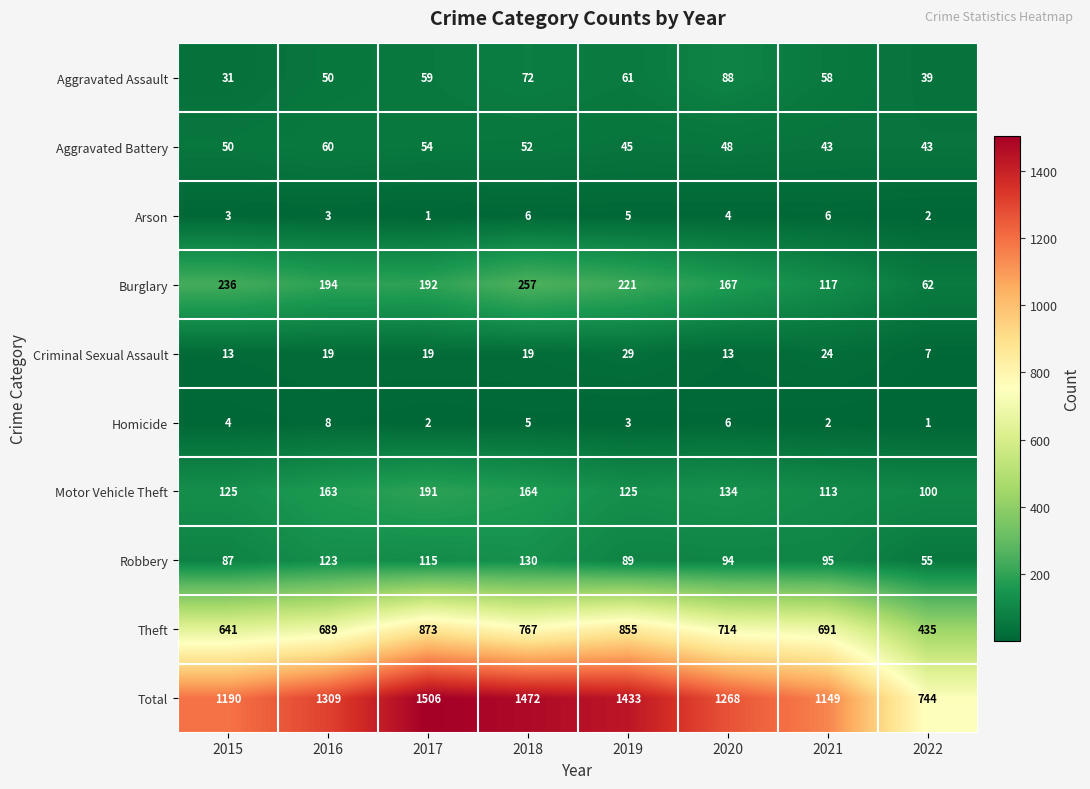

List the series in order of their peak value, highest first.

Total, Theft, Burglary, Motor Vehicle Theft, Robbery, Aggravated Assault, Aggravated Battery, Criminal Sexual Assault, Homicide, Arson